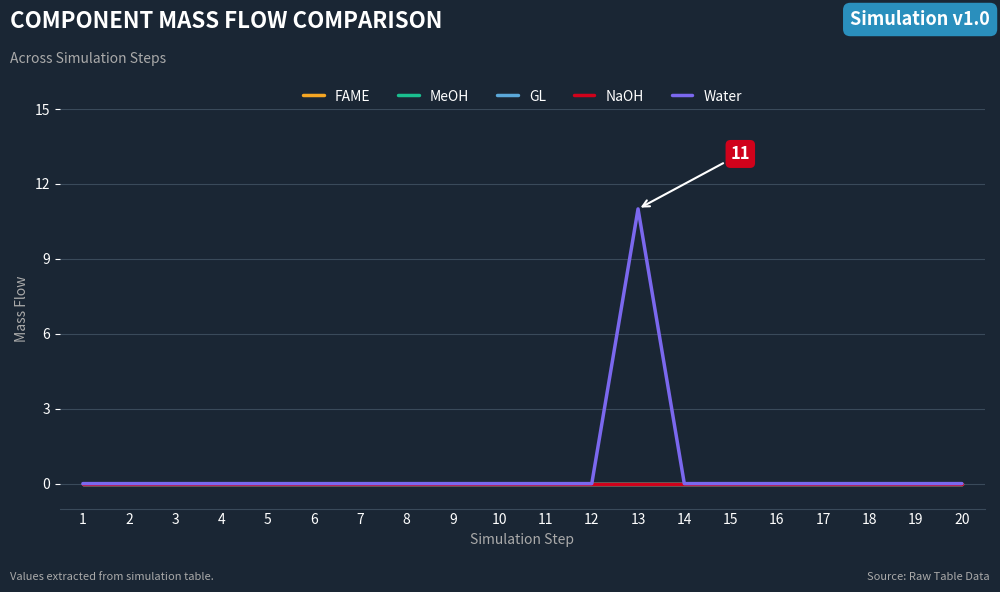

Is it true that Water equals 0 at 15?

True